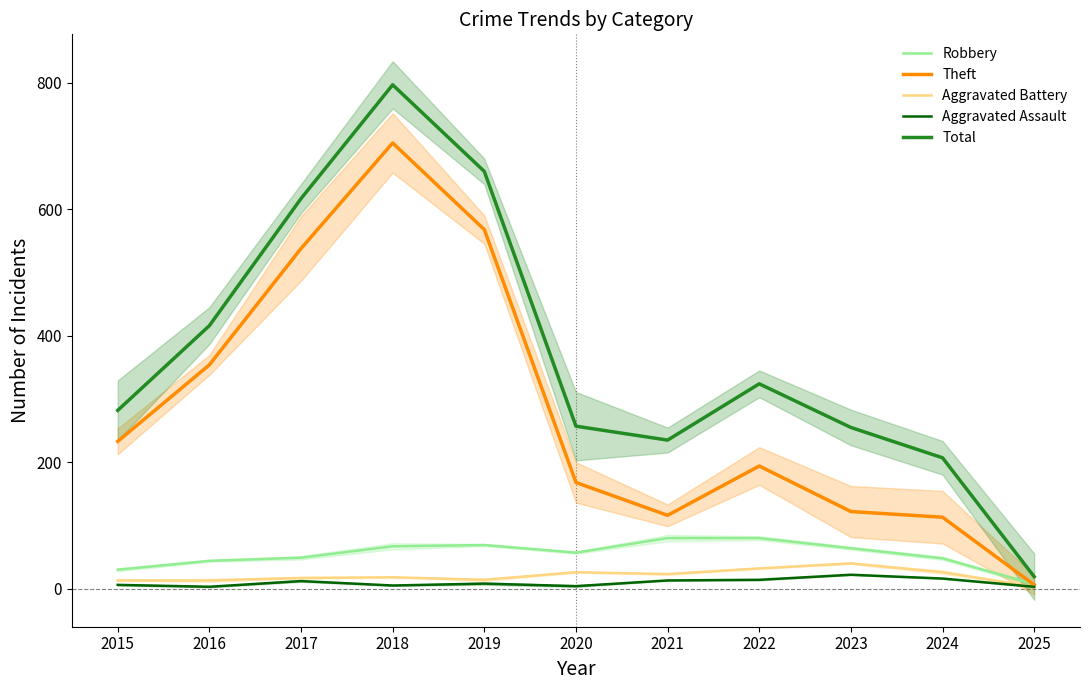

Reading left to right, list all the values displayed in this chart.

Robbery: 30	44	49	67	69	57	80	80	64	48	7
Theft: 233	354	538	705	568	168	116	194	122	113	6
Aggravated Battery: 13	13	17	18	14	26	23	32	40	26	3
Aggravated Assault: 6	3	12	5	8	4	13	14	22	16	3
Total: 282	416	617	797	660	257	235	324	255	207	19